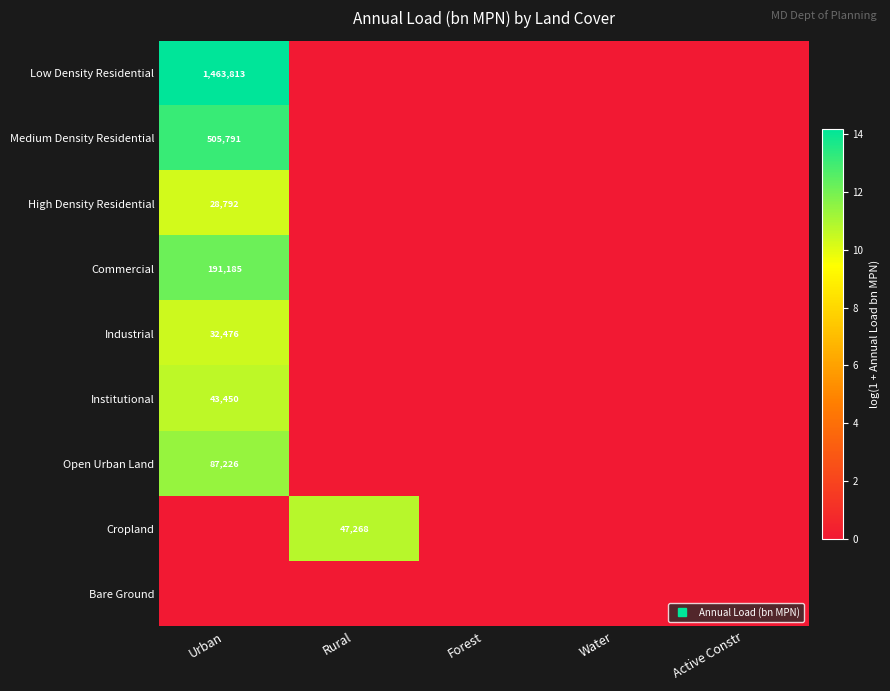

Is it true that Commercial equals 0.0 at Rural?

True